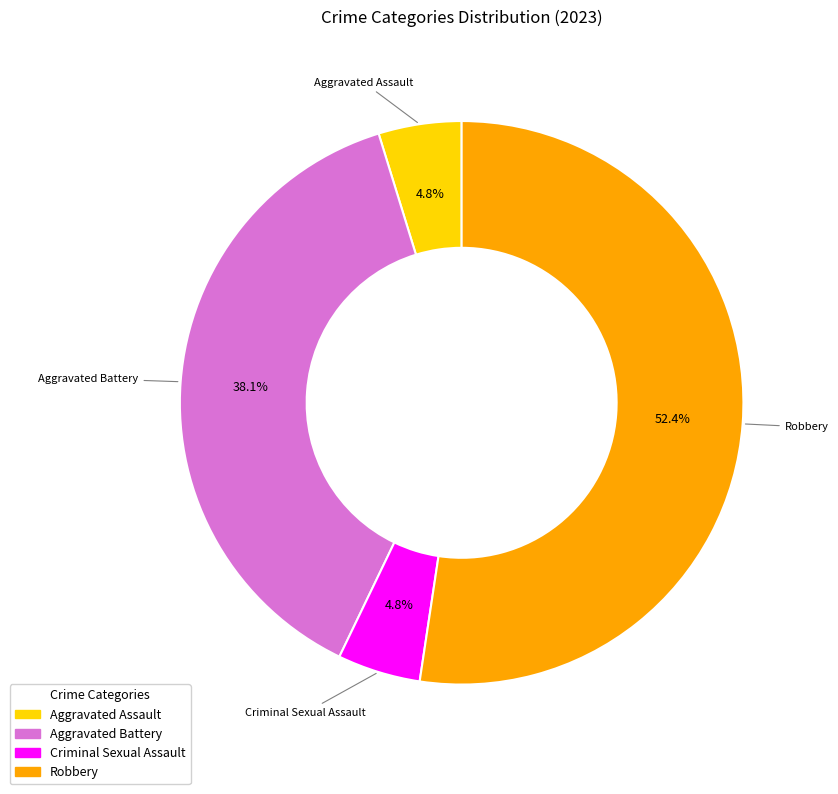

Which has a higher value, Aggravated Battery or Aggravated Assault?

Aggravated Battery